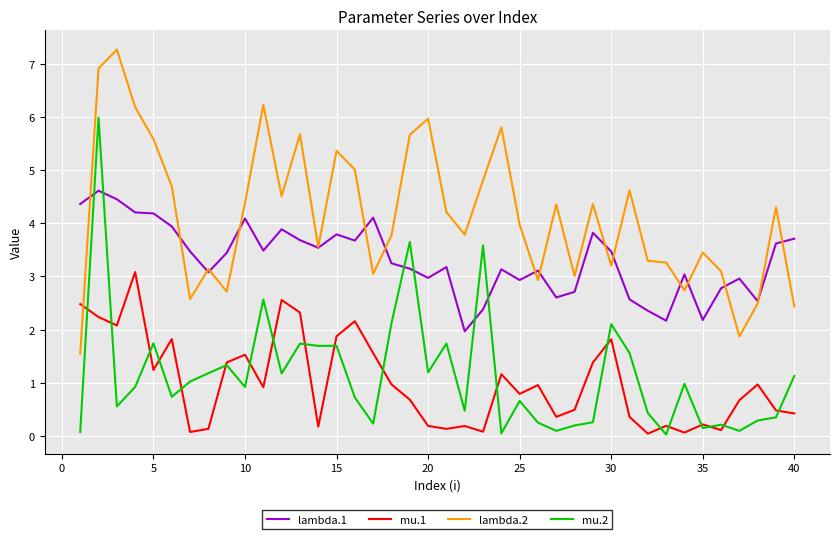

Which series ends up on top after the final intersection of mu.2 and mu.1?

mu.2